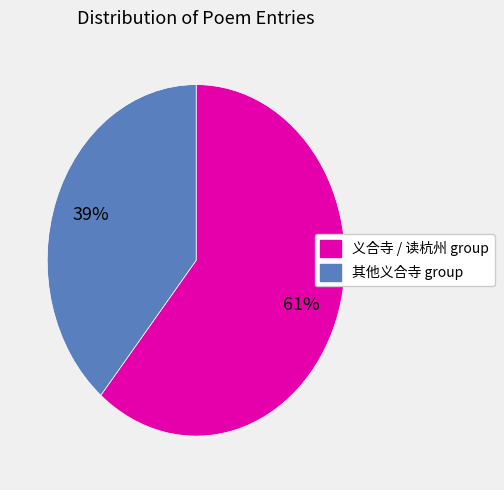

To the nearest percent, what is the average slice percentage?

50%